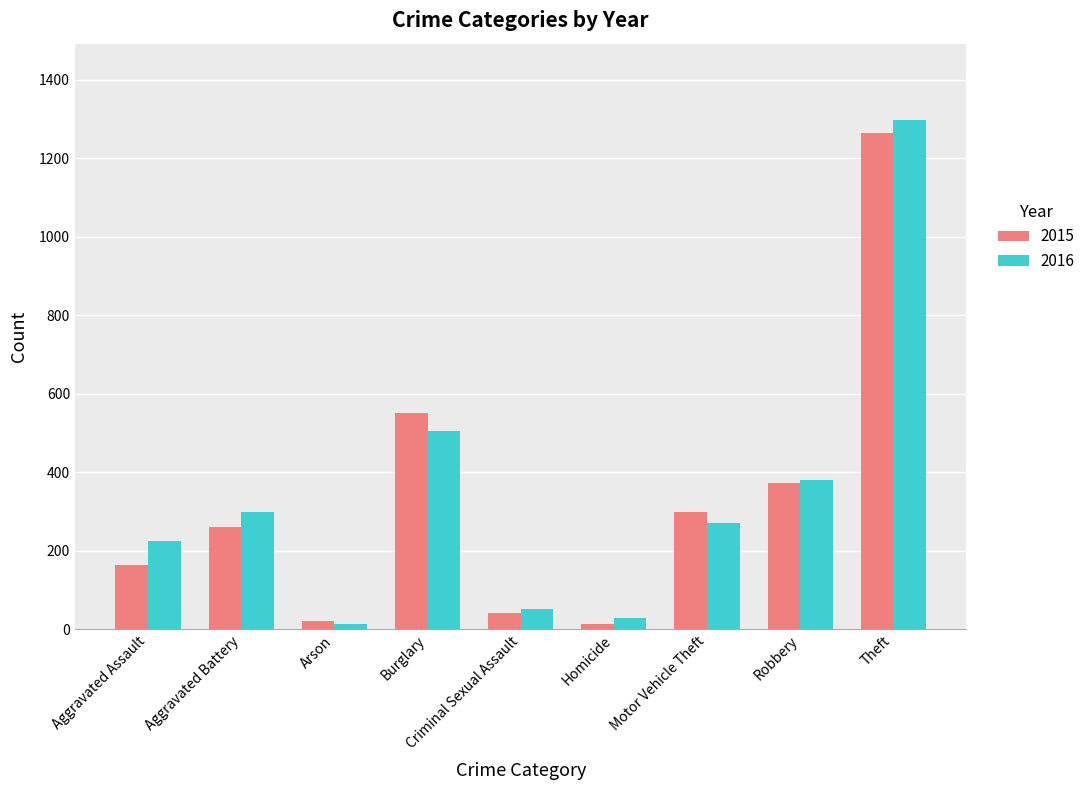

At which label does 2015 reach its peak?

Theft